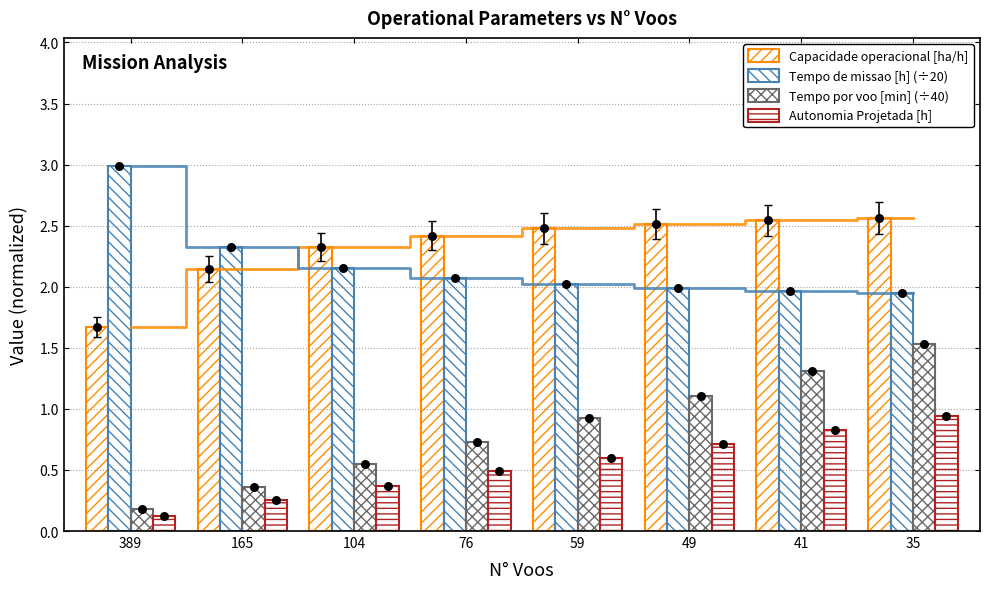

At which category is the sum across all series the highest?

35